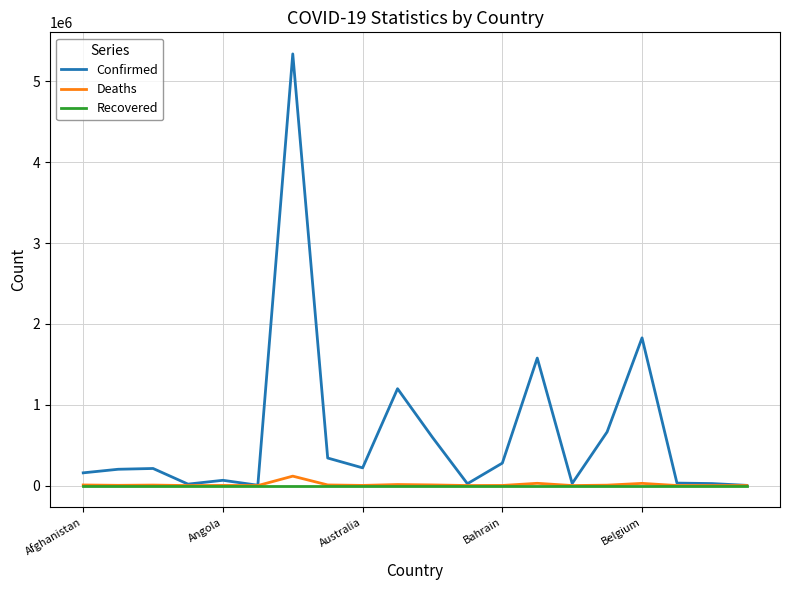

Which series has the largest total across all categories?

Confirmed